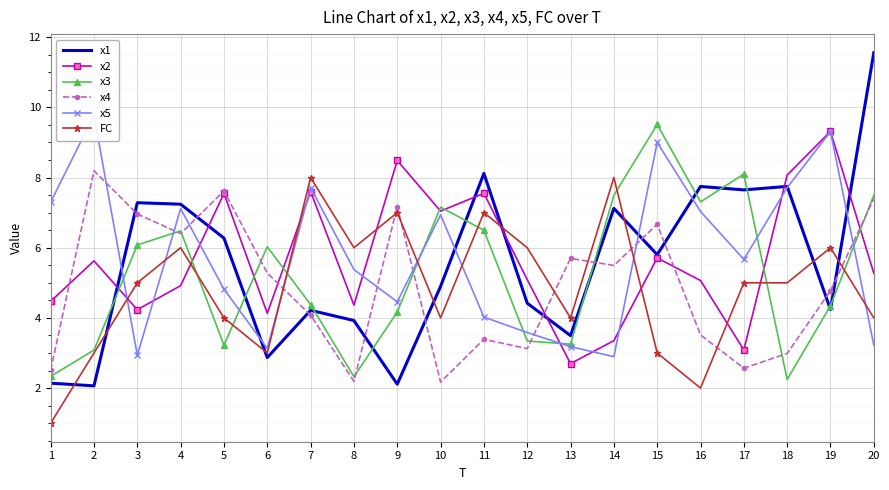

At which category is the sum across all series the highest?

15